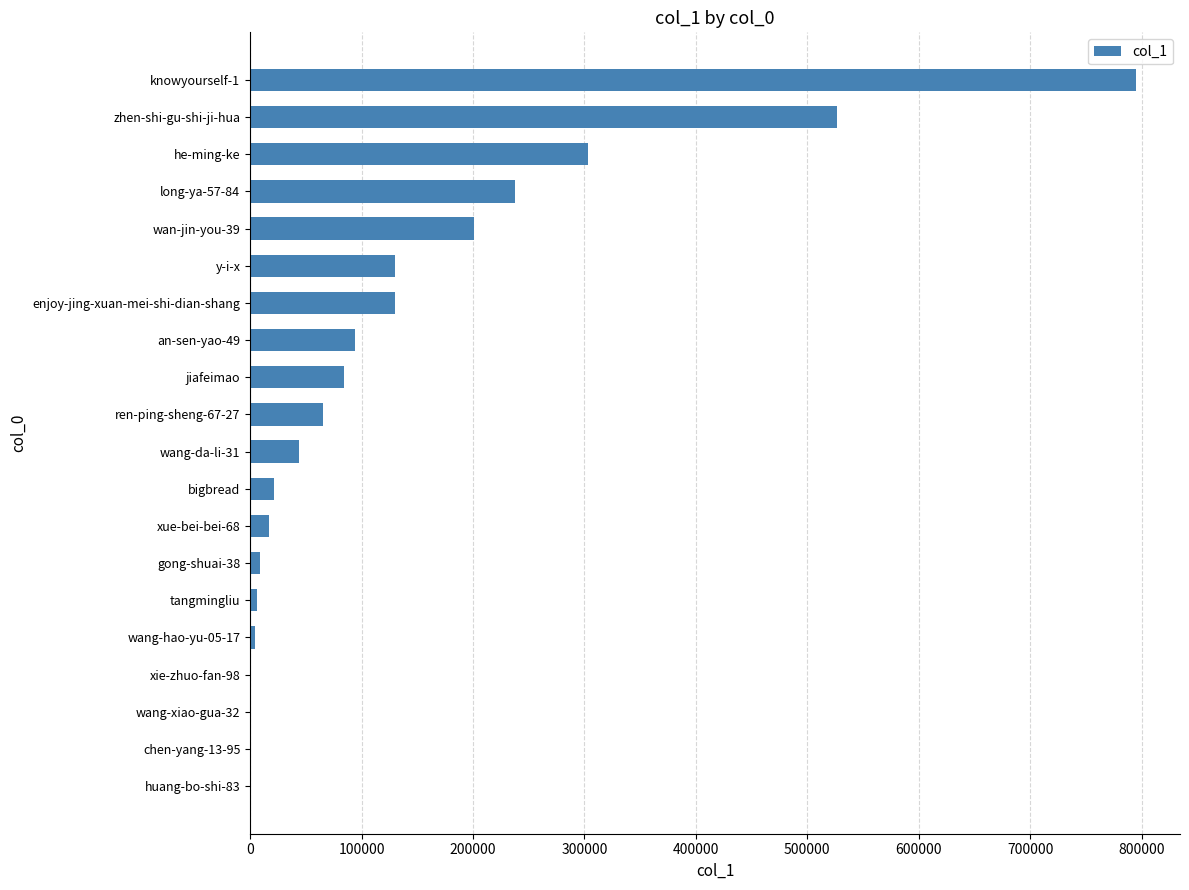

What is the change in value from enjoy-jing-xuan-mei-shi-dian-shang to he-ming-ke?

+172803